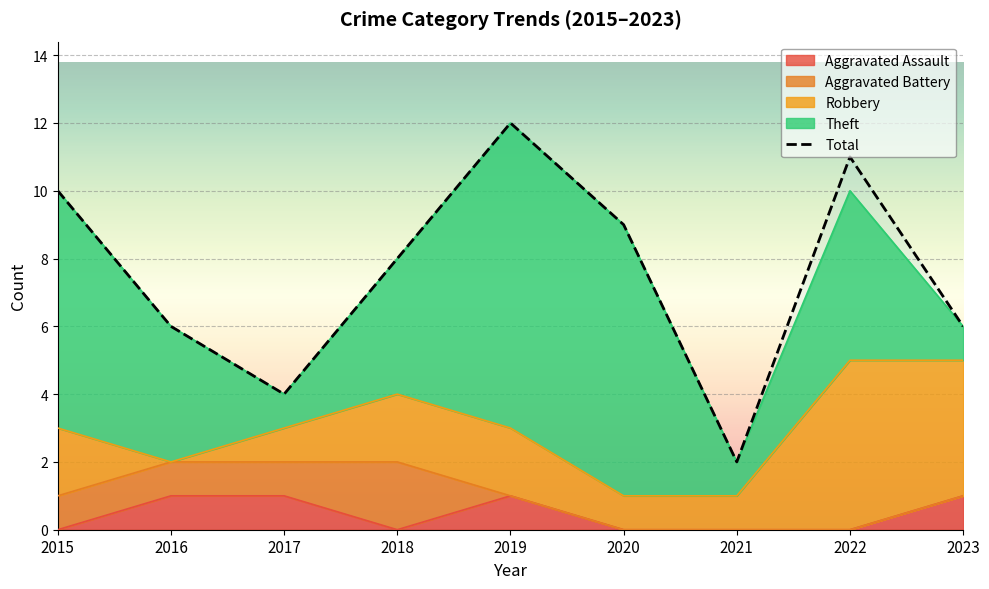

What is the smallest value displayed?

2